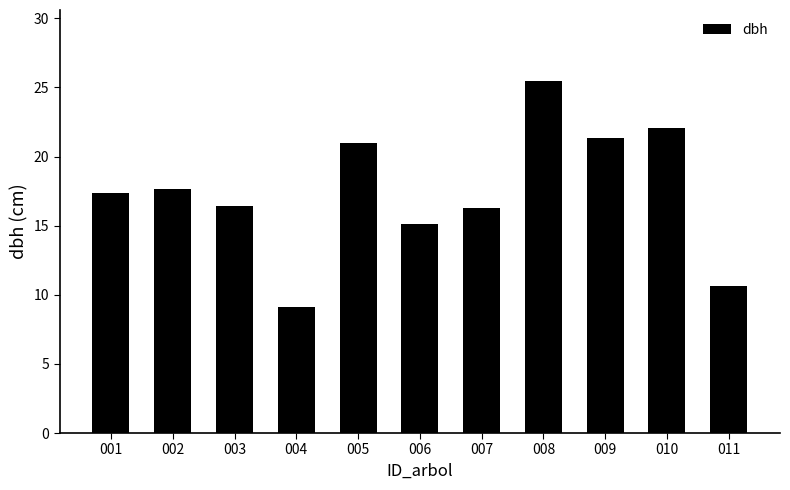

What is the maximum value shown in the chart?

25.5